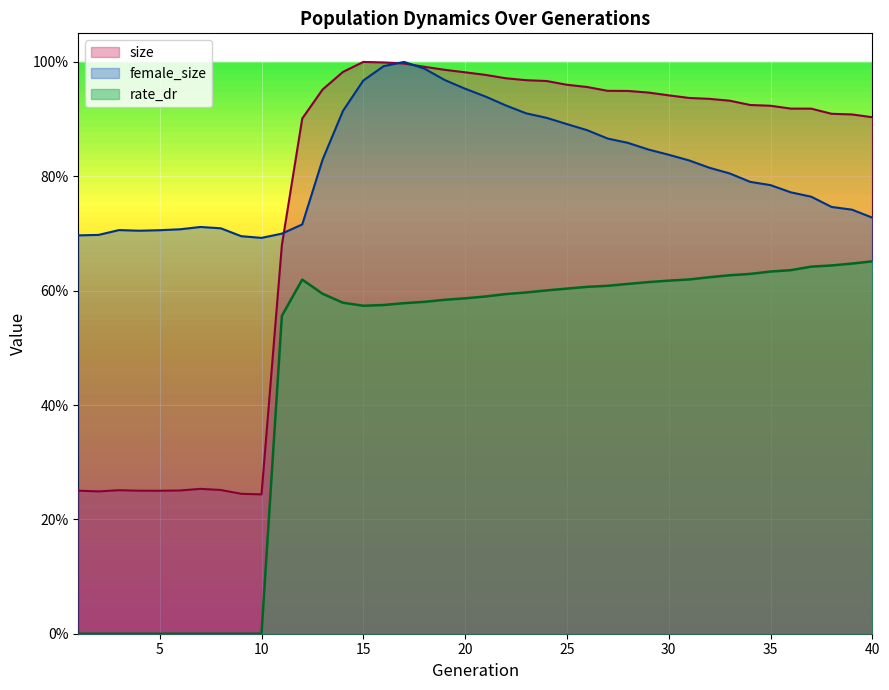

Rank the categories by size value from highest to lowest.

15, 16, 17, 18, 19, 14, 20, 21, 22, 23, 24, 25, 26, 13, 27, 28, 29, 30, 31, 32, 33, 34, 35, 36, 37, 38, 39, 40, 12, 11, 7, 8, 3, 6, 1, 4, 5, 2, 9, 10